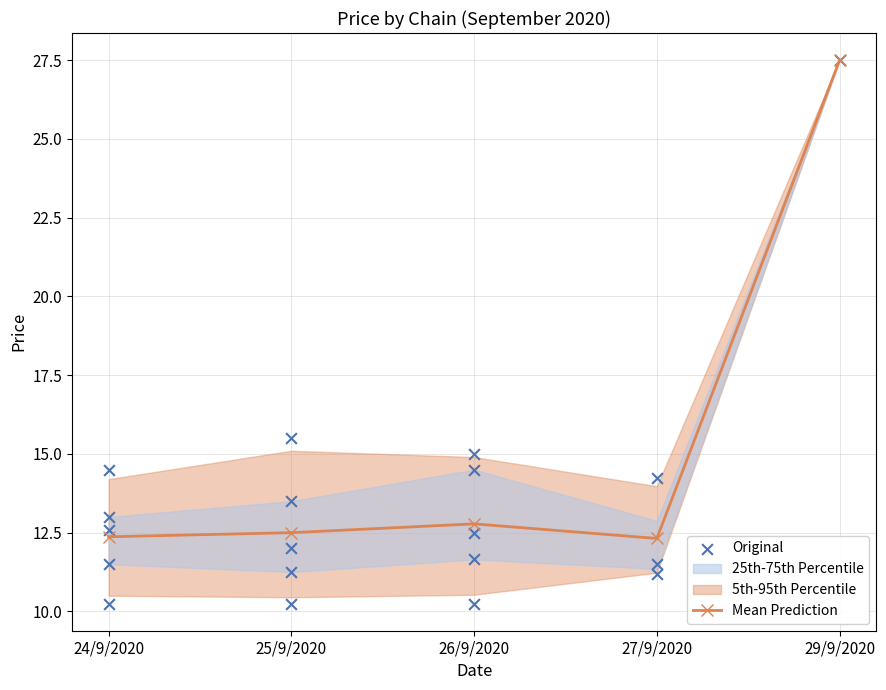

Between 26/9/2020 and 27/9/2020, which is larger?

26/9/2020